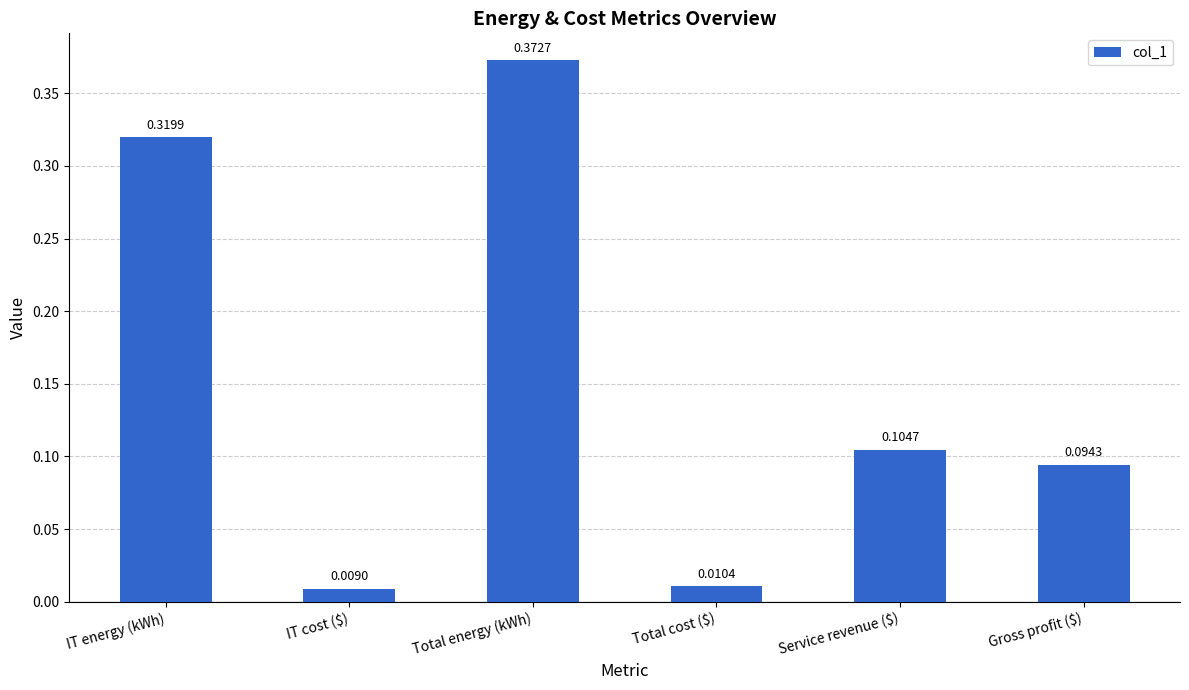

List the labels in order of value, largest first.

Total energy (kWh), IT energy (kWh), Service revenue ($), Gross profit ($), Total cost ($), IT cost ($)